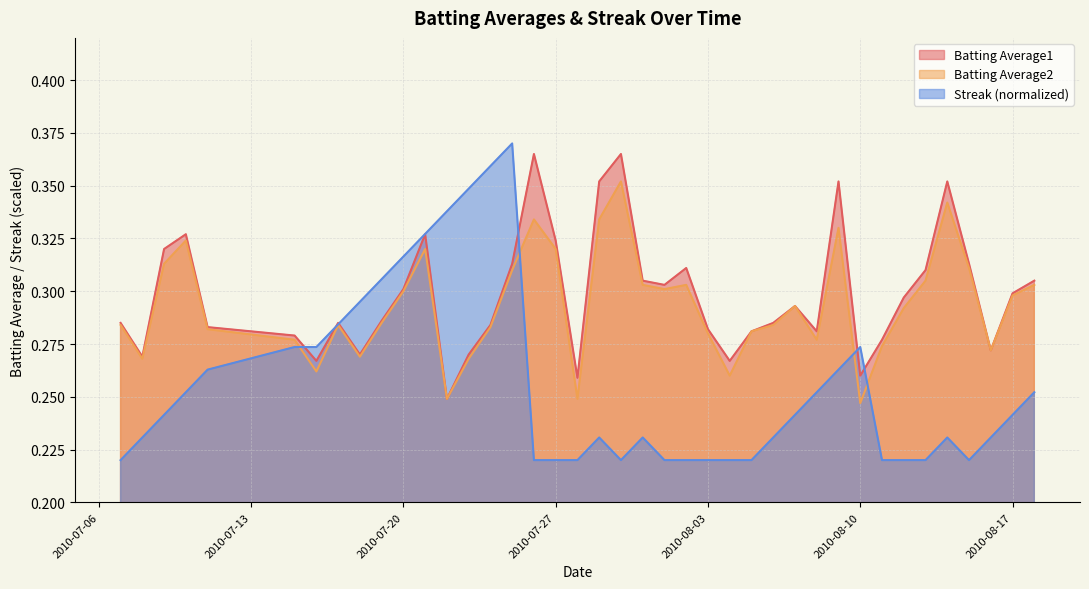

Which series has the largest range (max minus min)?

Streak (normalized)